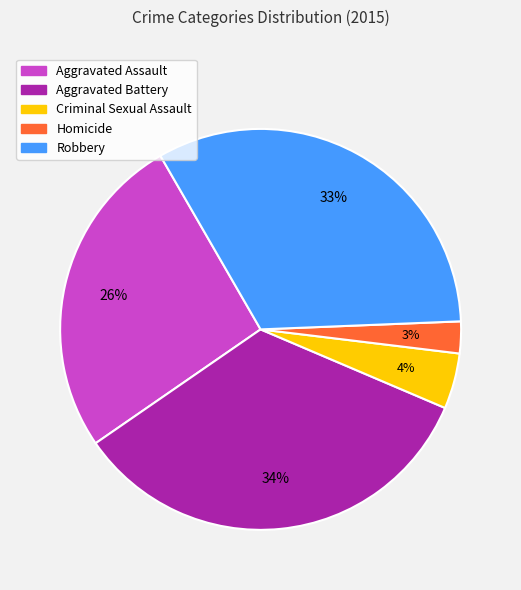

The Robbery slice represents 44% of the pie. True or false?

False